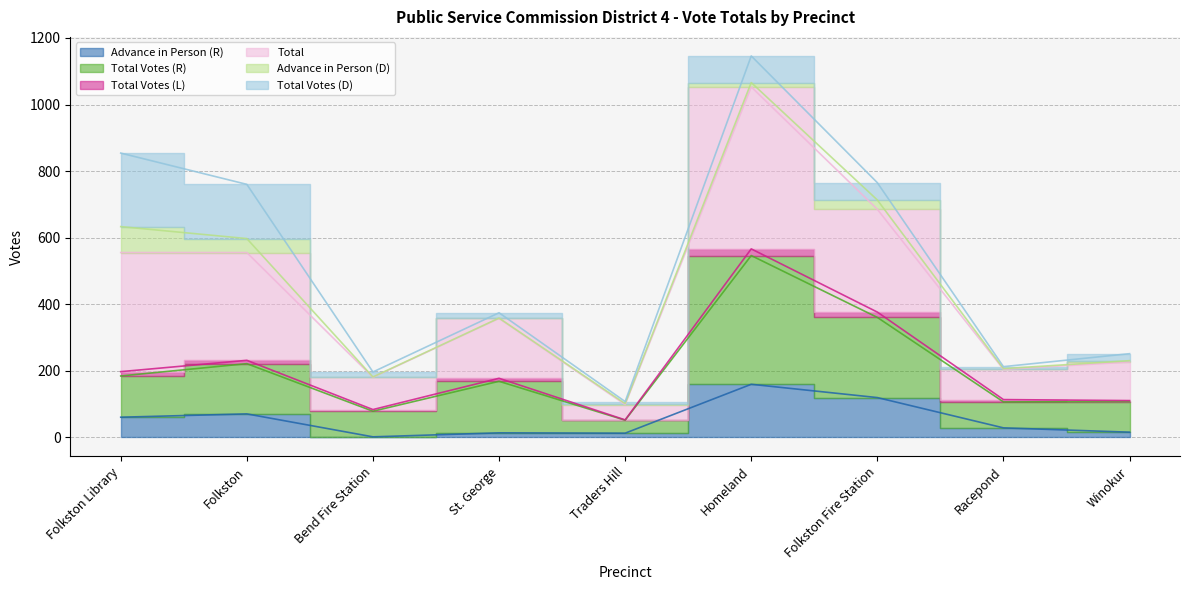

How many data points does each series have?

9